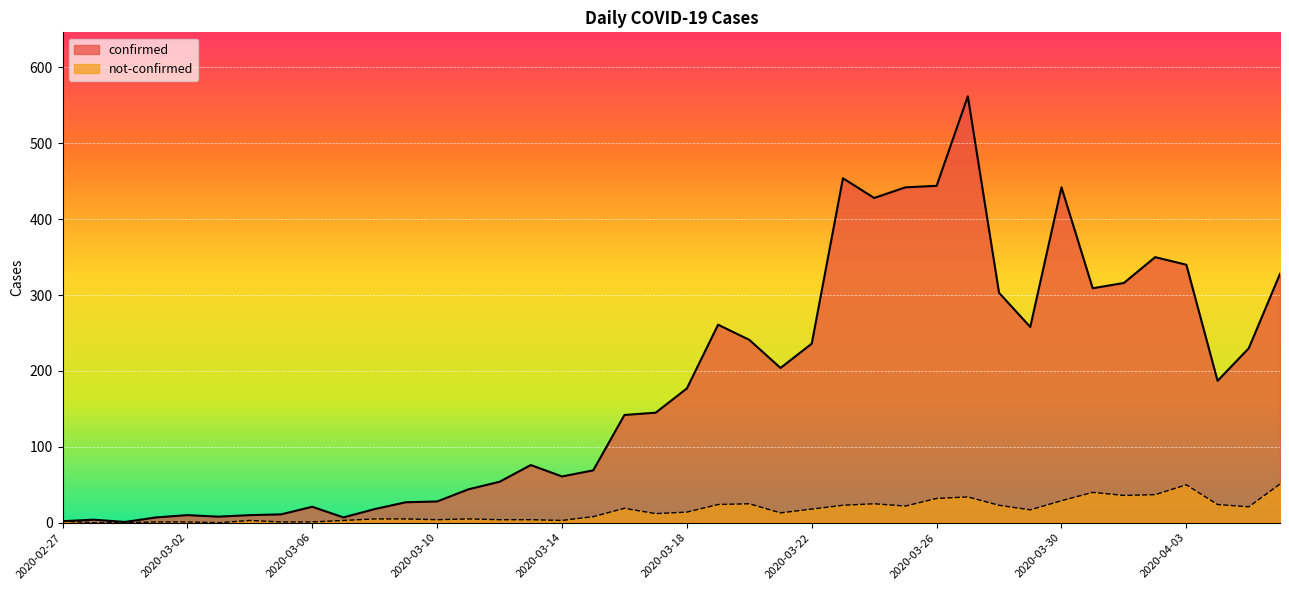

What is the maximum value for not-confirmed?

51